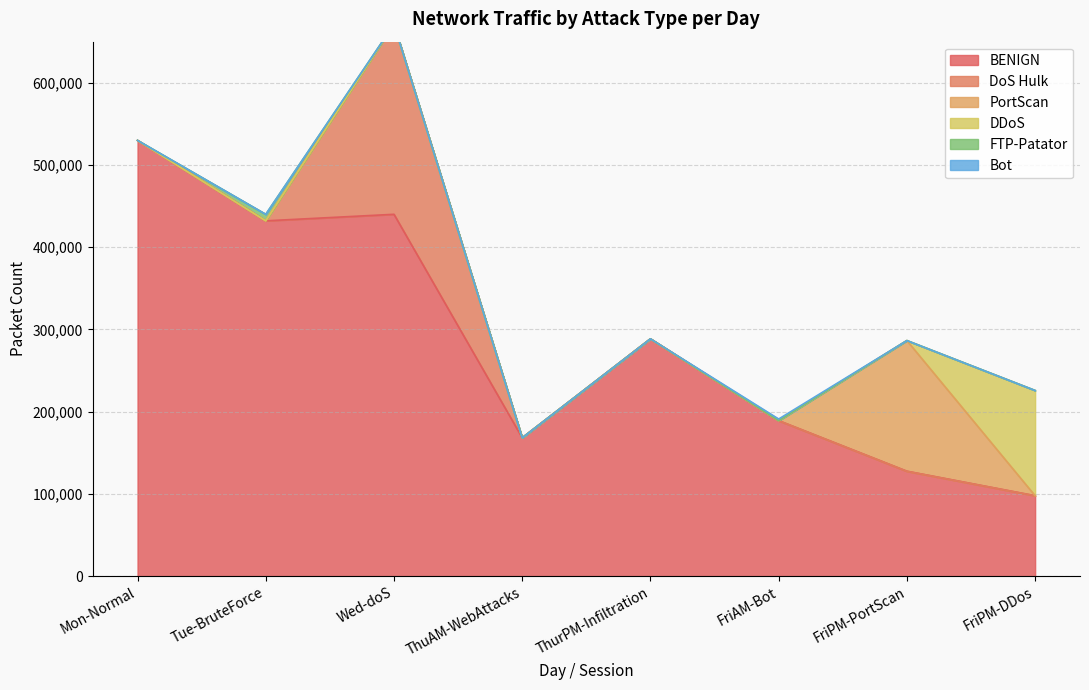

What is the greatest value displayed?

529918